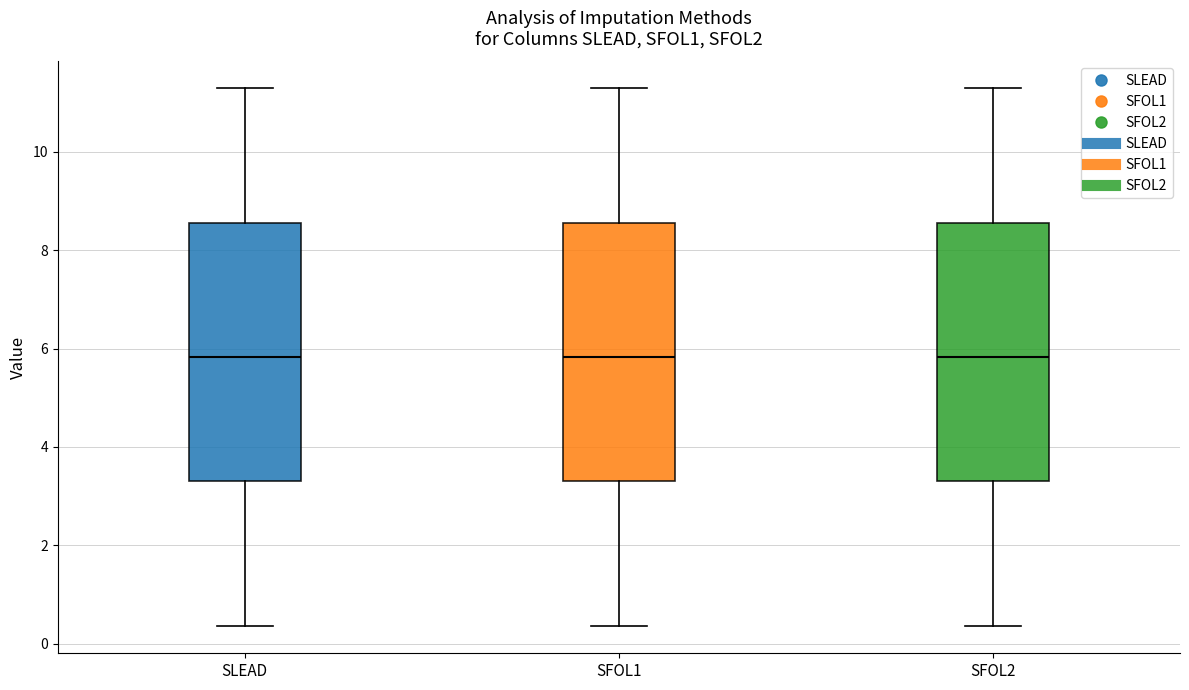

Reading left to right, transcribe this box plot: for each box, give where its median line is, the range the box spans, and where its two whiskers end, as read against the y-axis. The values are not printed on the chart, so give them approximately, as read against the axis.

SLEAD: median 5.8, box 3.4 to 8.6, whiskers 0.4 to 11.2
SFOL1: median 5.8, box 3.4 to 8.6, whiskers 0.4 to 11.2
SFOL2: median 5.8, box 3.4 to 8.6, whiskers 0.4 to 11.2